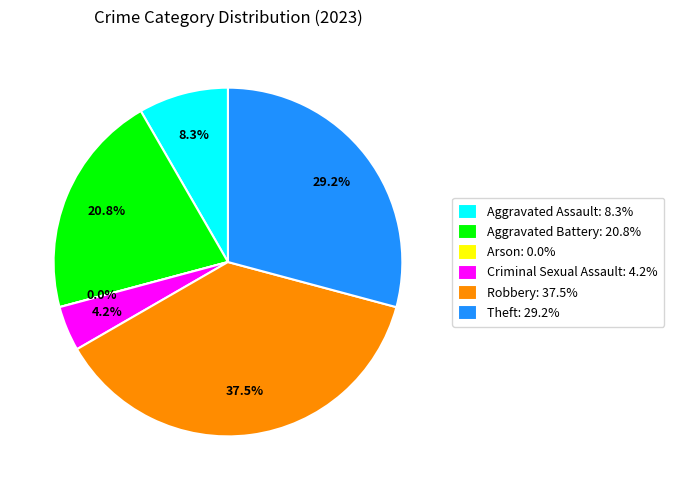

To the nearest percent, what is the difference between the largest and smallest slice percentages?

38%